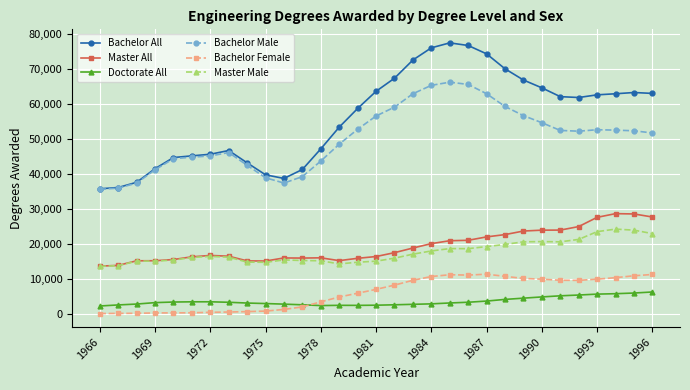

List the series in order of their peak value, highest first.

Bachelor All, Bachelor Male, Master All, Master Male, Bachelor Female, Doctorate All